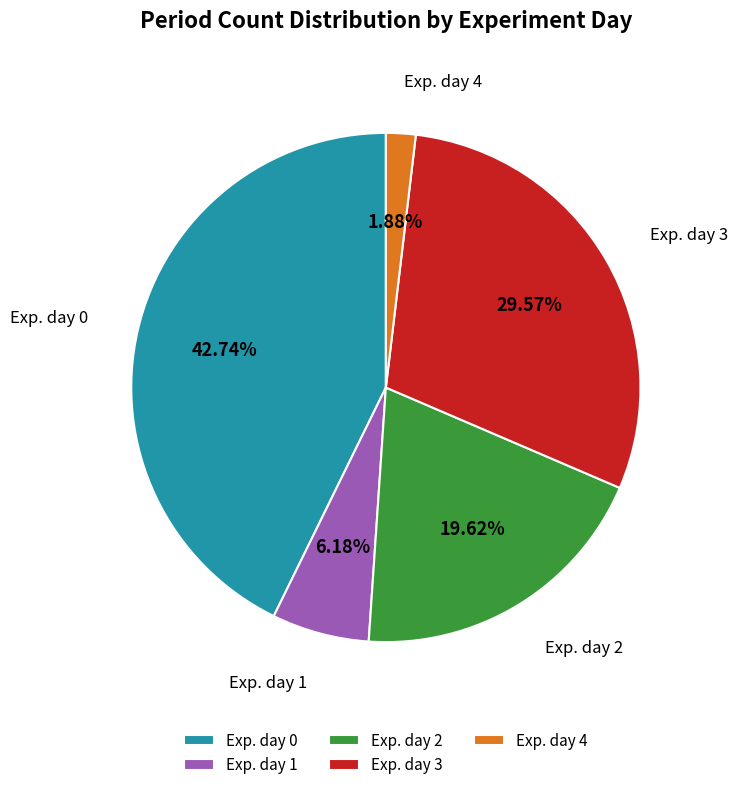

Rank the categories by value from highest to lowest.

Exp. day 0, Exp. day 3, Exp. day 2, Exp. day 1, Exp. day 4